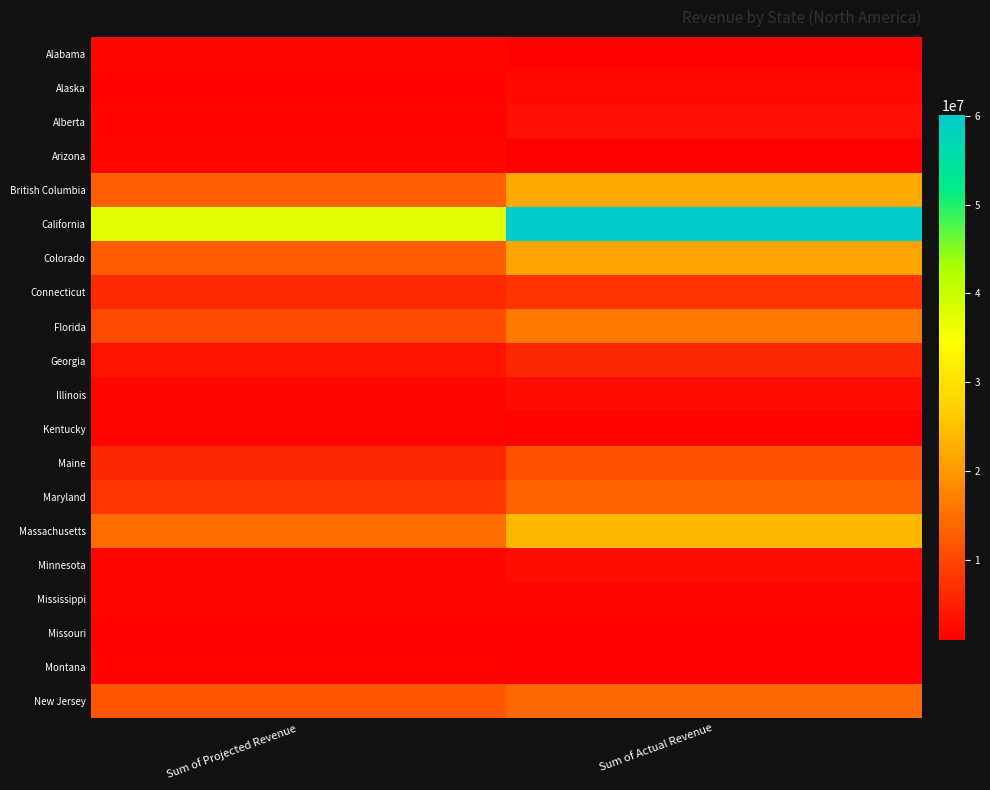

At which category is the sum across all series the highest?

Sum of Actual Revenue